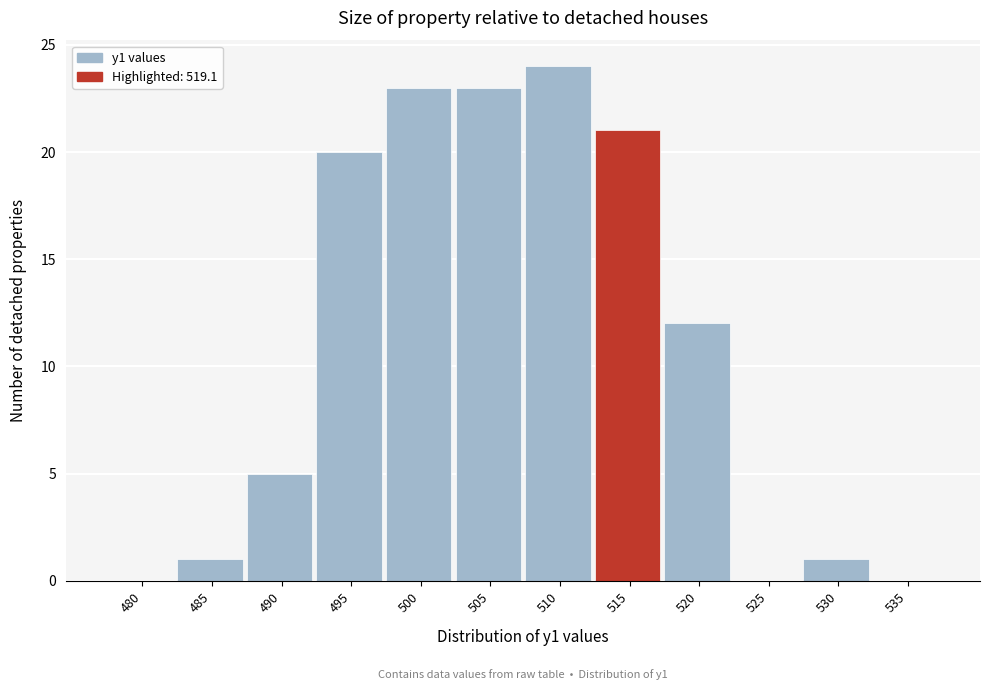

Reading left to right, list all the values displayed in this chart.

480=0	485=1	490=5	495=20	500=23	505=23	510=24	515=21	520=12	525=0	530=1	535=0